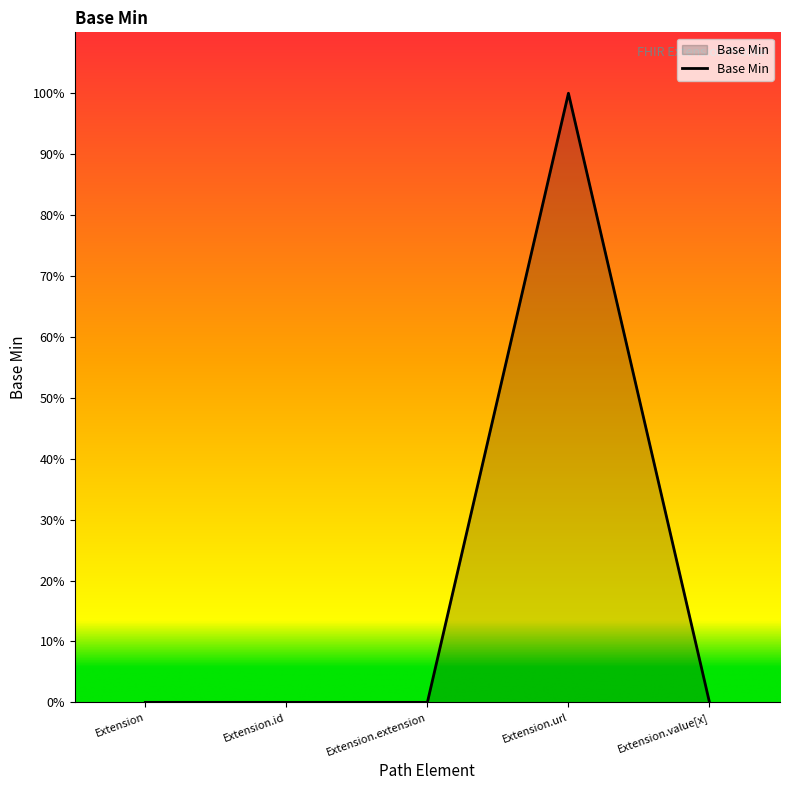

Reading left to right, what are all the values shown in this chart?

Extension=0	Extension.id=0	Extension.extension=0	Extension.url=1	Extension.value[x]=0